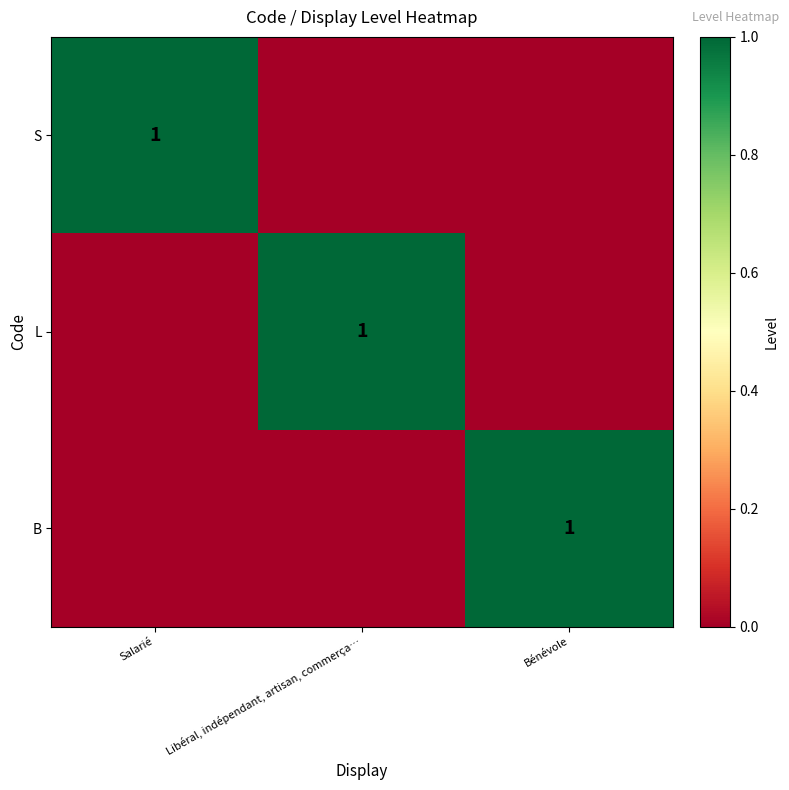

The value of S at Salarié is 1. True or false?

True